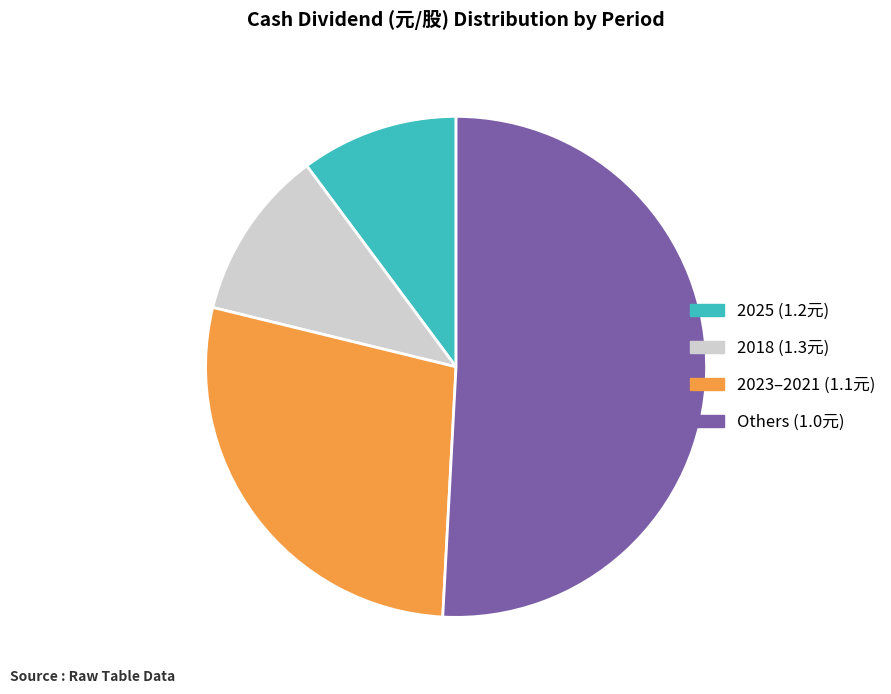

Is the sum of 2023–2021 (1.1元) and 2018 (1.3元) greater than half?

No